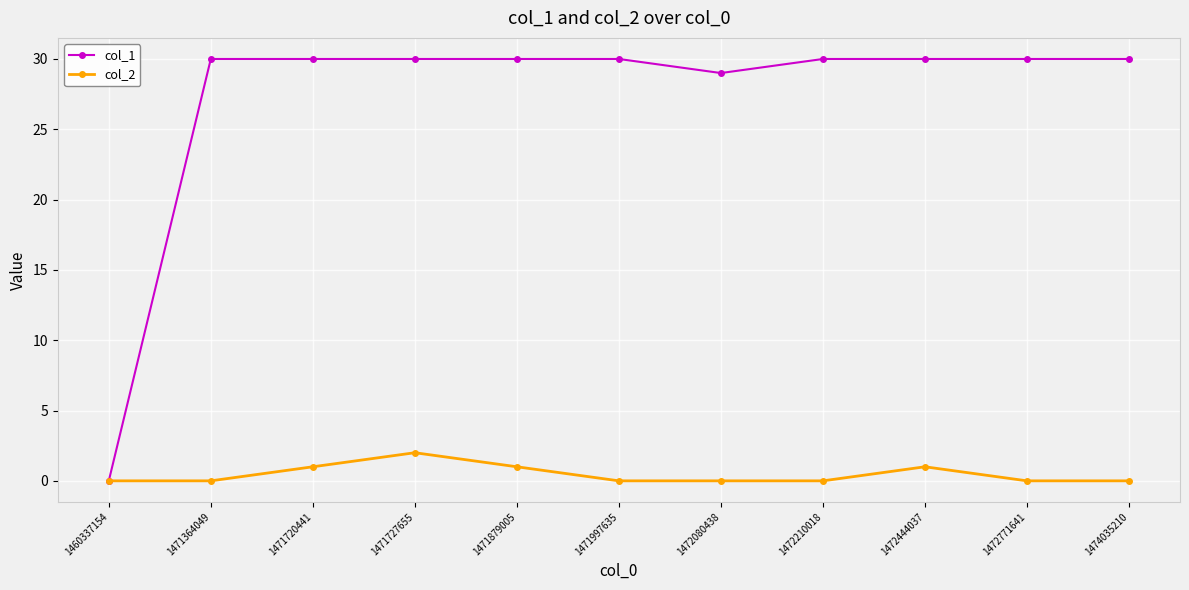

List the series in order of their overall mean, lowest first.

col_2, col_1